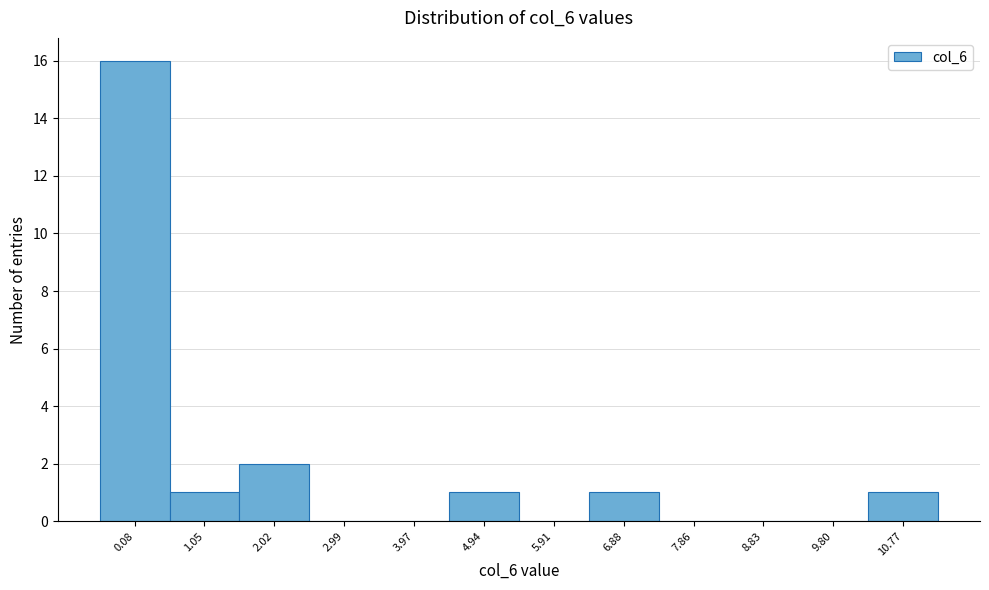

Reading left to right, transcribe all the data shown in this chart.

0.08=16	1.05=1	2.02=2	2.99=0	3.97=0	4.94=1	5.91=0	6.88=1	7.86=0	8.83=0	9.80=0	10.77=1